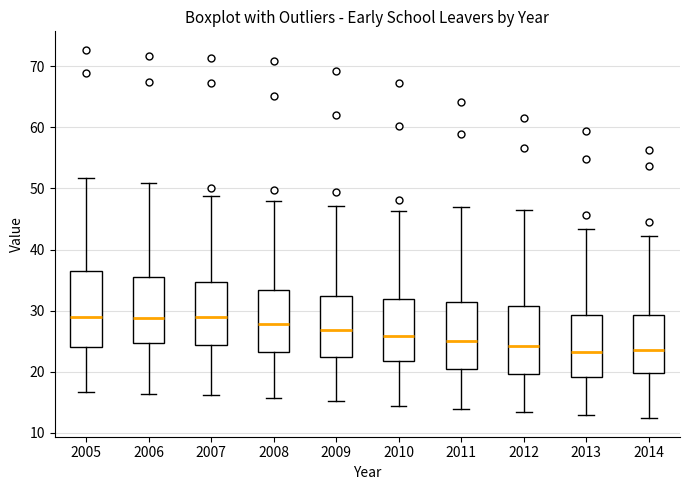

Where does the lower whisker of the box at x = 2007 end on the y-axis? The values are not printed on the chart, so give them approximately, as read against the axis.

16